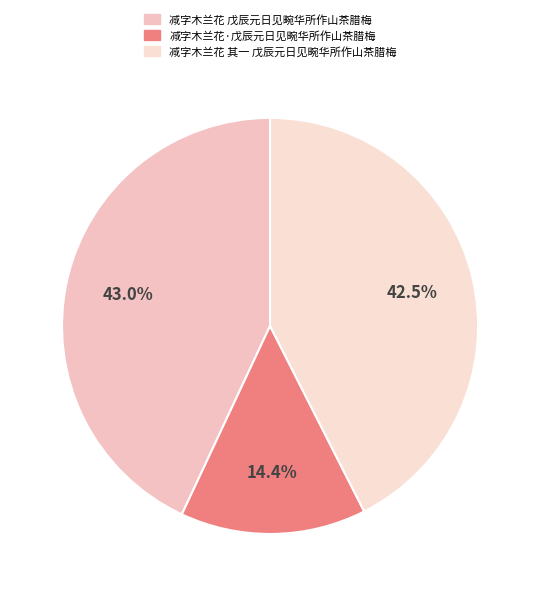

To the nearest percent, what is the difference between the 减字木兰花·戊辰元日见畹华所作山茶腊梅 and 减字木兰花 戊辰元日见畹华所作山茶腊梅 slice percentages?

29%